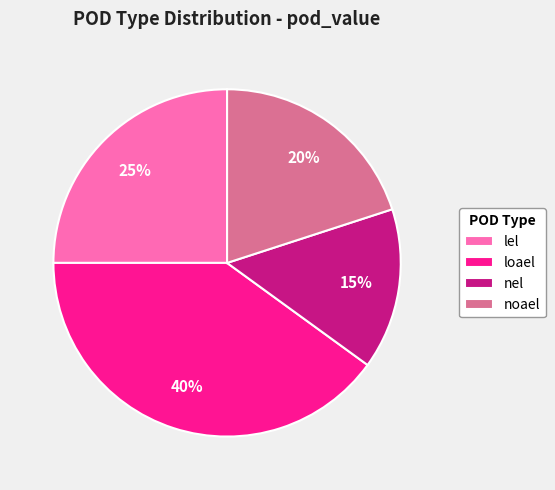

To the nearest percent, what is the difference between the largest and smallest slice percentages?

25%